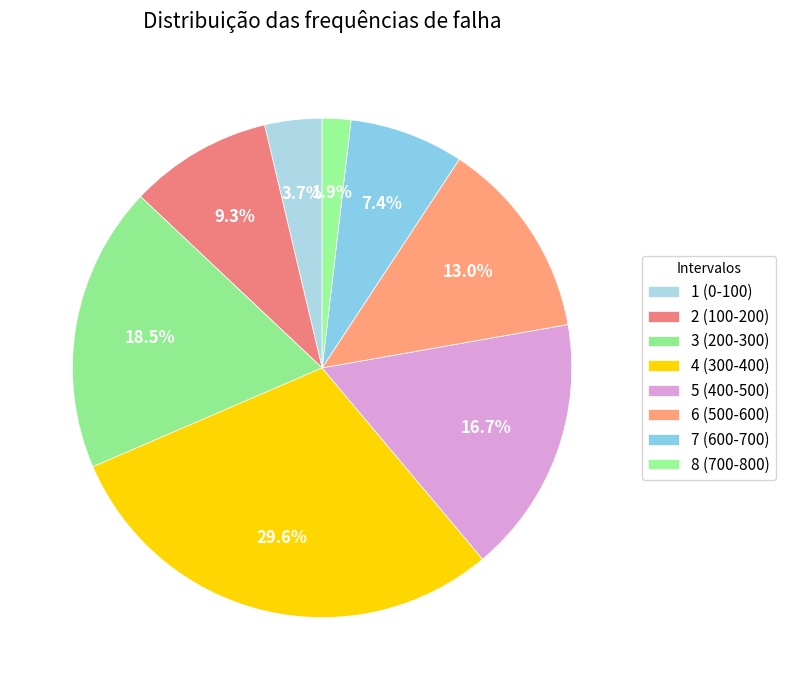

How many segments does this pie chart have?

8